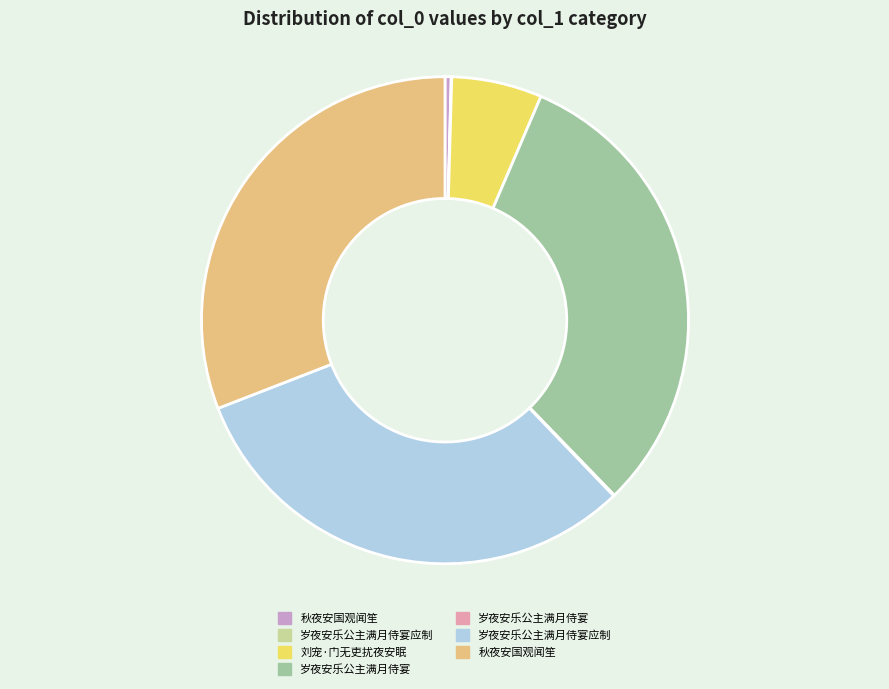

Is there any slice that represents more than half of the pie?

No